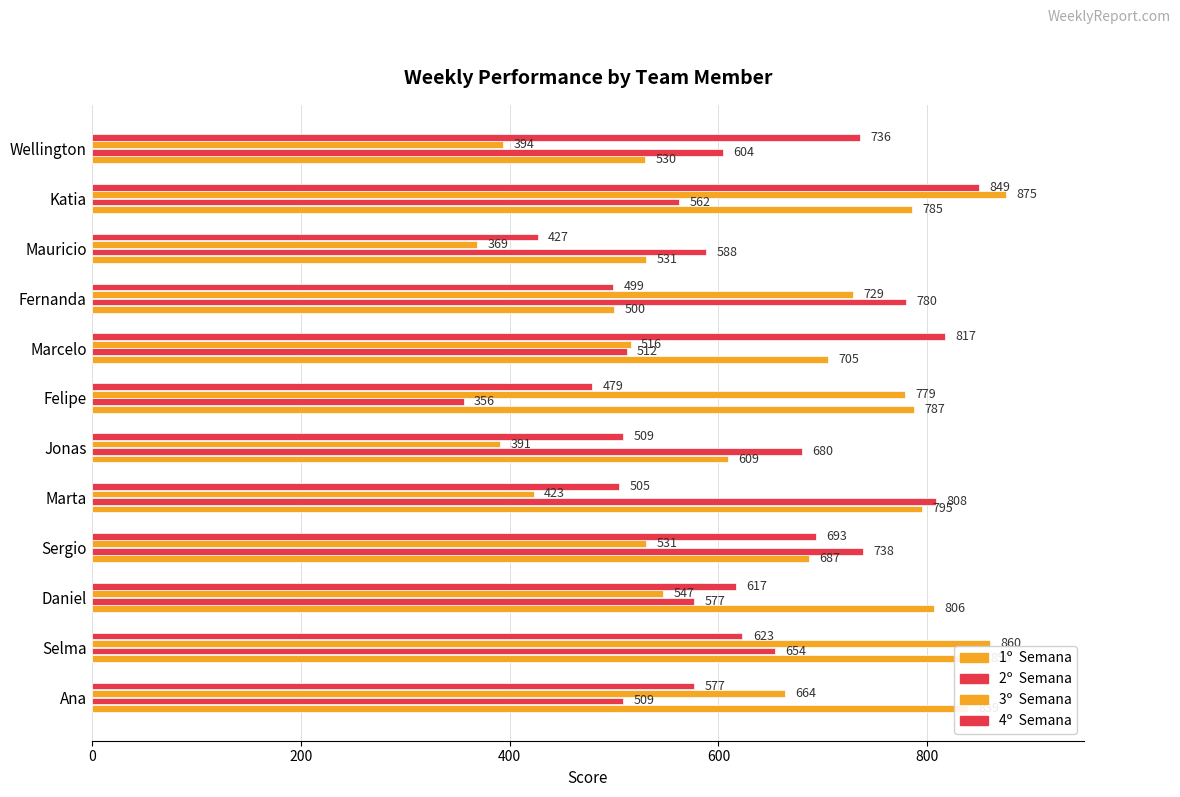

Count the number of data series in this chart.

4